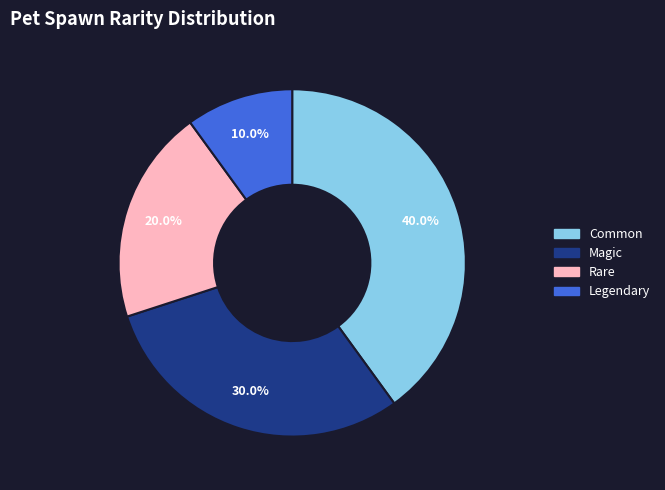

Count the number of slices in the pie.

4